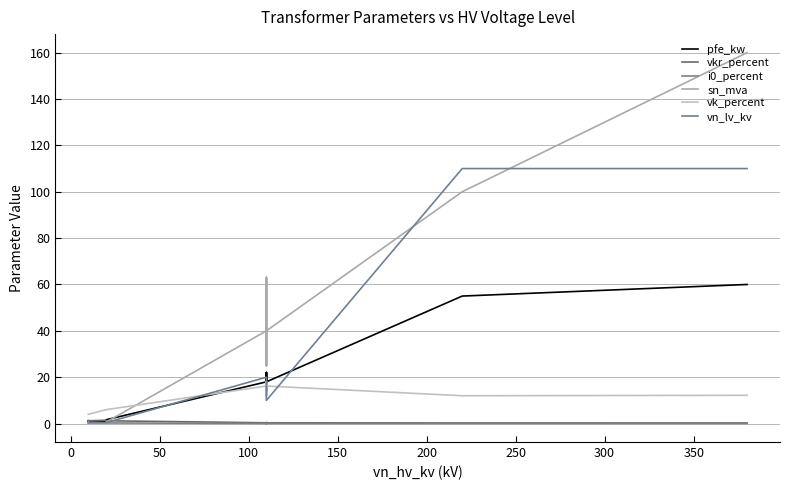

Reading left to right, transcribe all the data shown in this chart.

pfe_kw: 0.9	1.2	0.6	0.8	1.4	1.6	18.0	22.0	14.0	22.0	14.0	18.0	55.0	60.0
vkr_percent: 1.3	1.1	1.2	1.4	1.4	1.2	0.3	0.3	0.4	0.3	0.4	0.3	0.3	0.2
i0_percent: 0.2	0.2	0.2	0.3	0.3	0.3	0.1	0.0	0.1	0.0	0.1	0.1	0.1	0.1
sn_mva: 0.4	0.6	0.2	0.2	0.4	0.6	40.0	63.0	25.0	63.0	25.0	40.0	100.0	160.0
vk_percent: 4.0	4.0	4.0	6.0	6.0	6.0	16.2	18.0	12.0	18.0	12.0	16.2	12.0	12.2
vn_lv_kv: 0.4	0.4	0.4	0.4	0.4	0.4	20.0	20.0	20.0	10.0	10.0	10.0	110.0	110.0